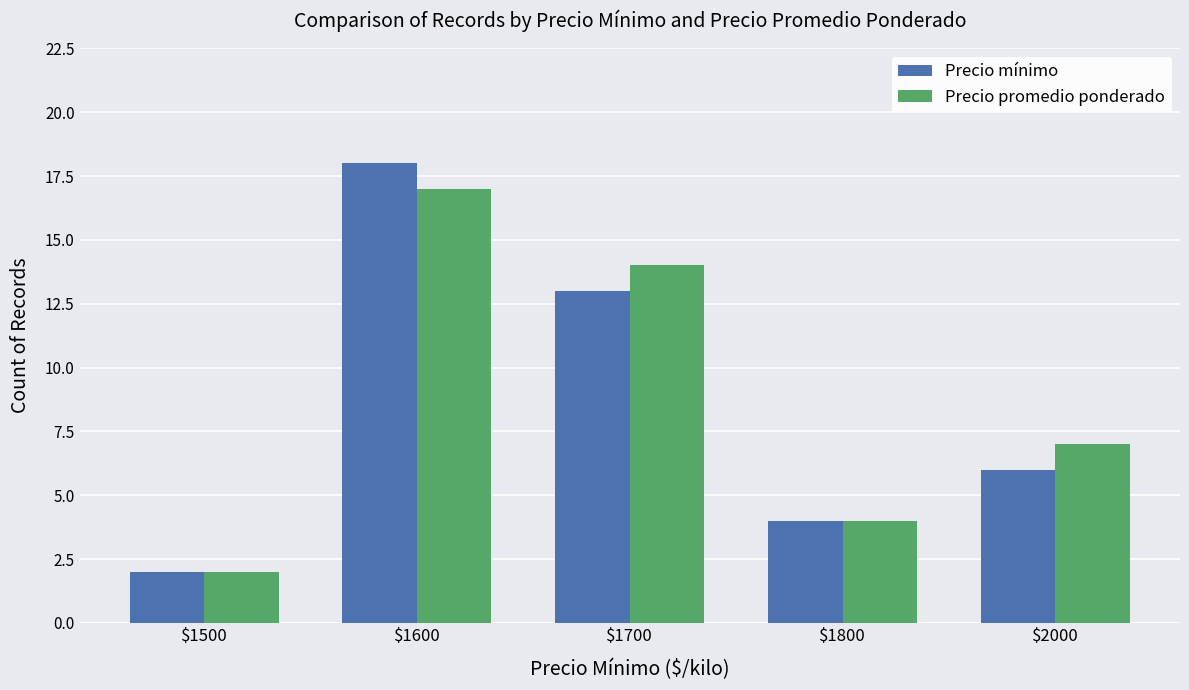

What is the average value of the Precio mínimo series?

9